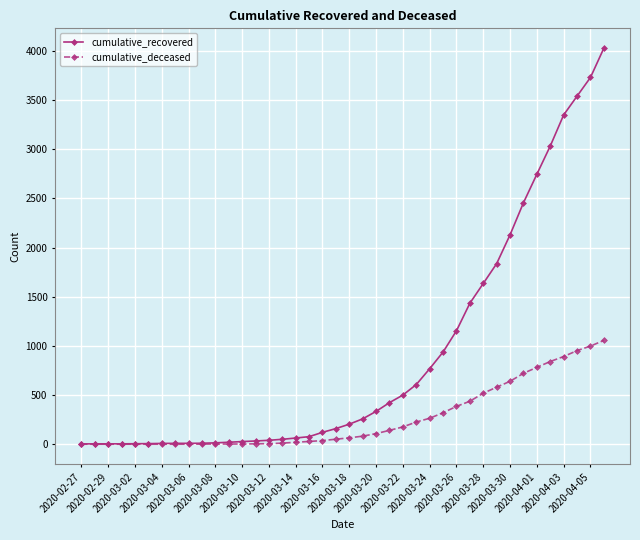

How many values in the cumulative_deceased series are below 65?

20